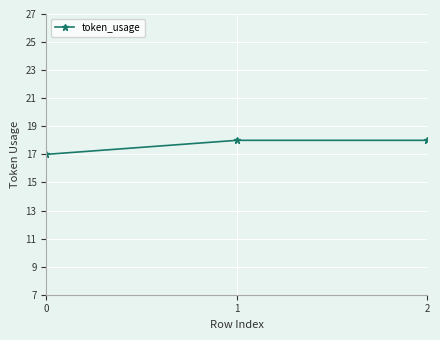

What is the maximum value shown in the chart?

18